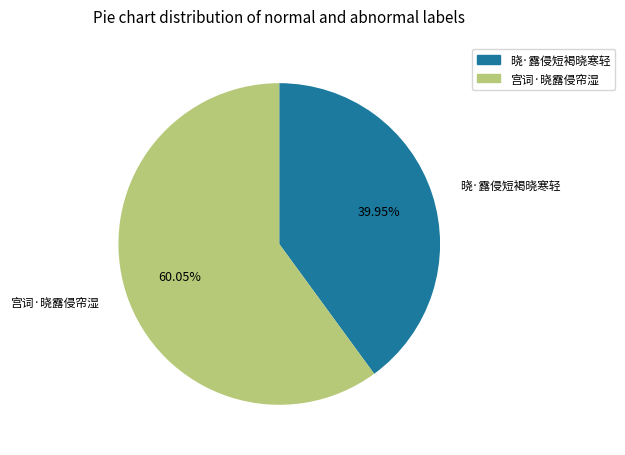

How many slices are in this pie chart?

2